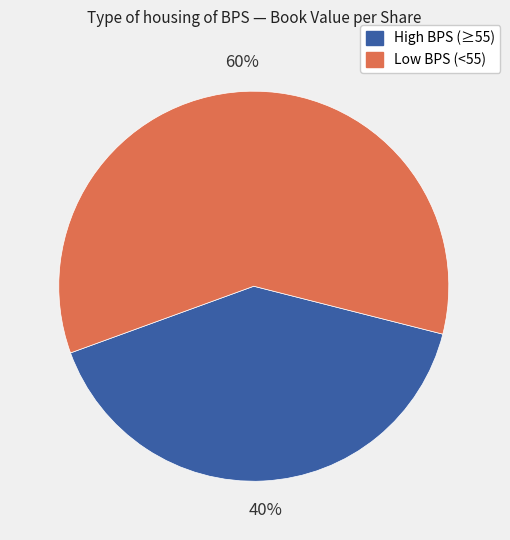

How many slices are in this pie chart?

2